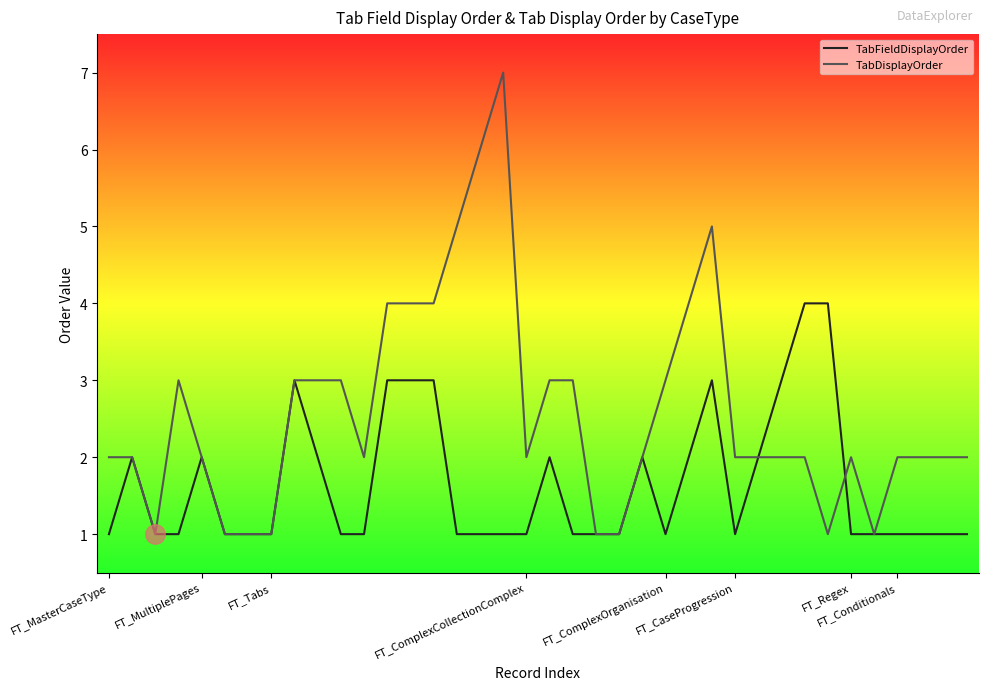

What is the highest value of the TabFieldDisplayOrder series?

4